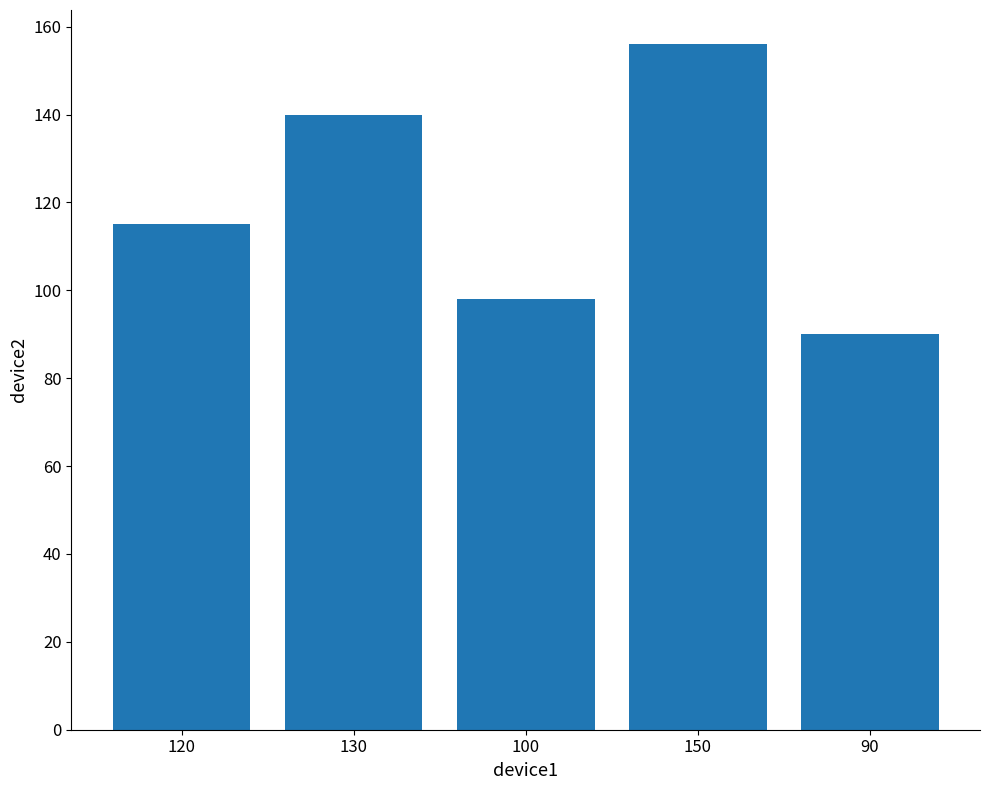

What is the difference between the values at 130 and 100?

42